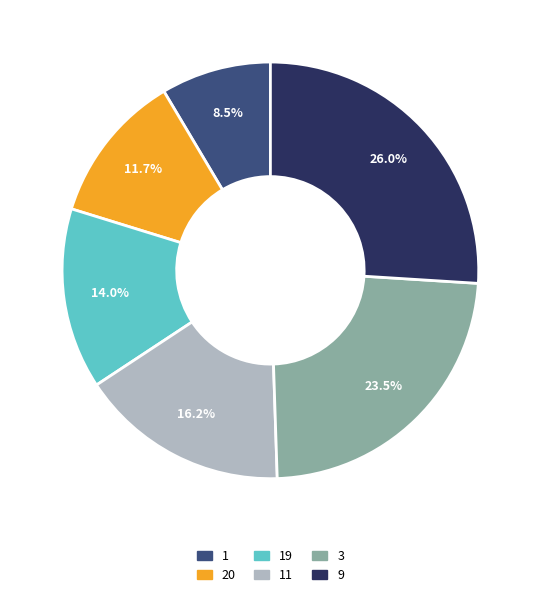

Is there a majority slice in this chart?

No